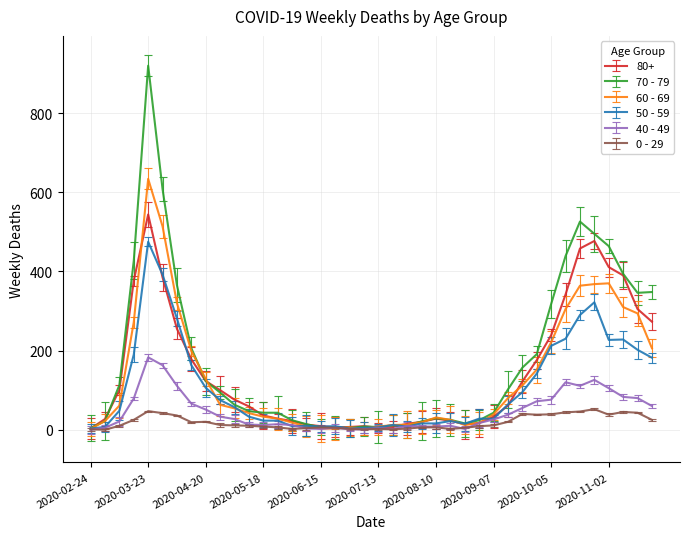

What are all the series names shown in the legend?

80+, 70 - 79, 60 - 69, 50 - 59, 40 - 49, 0 - 29